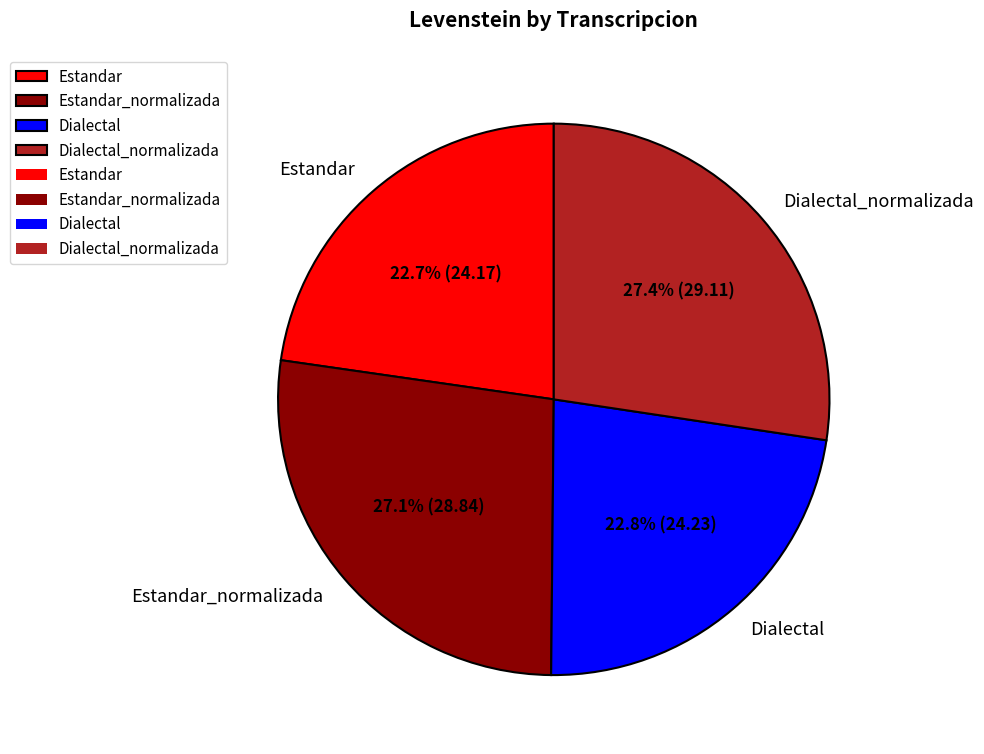

How many slices are in this pie chart?

4